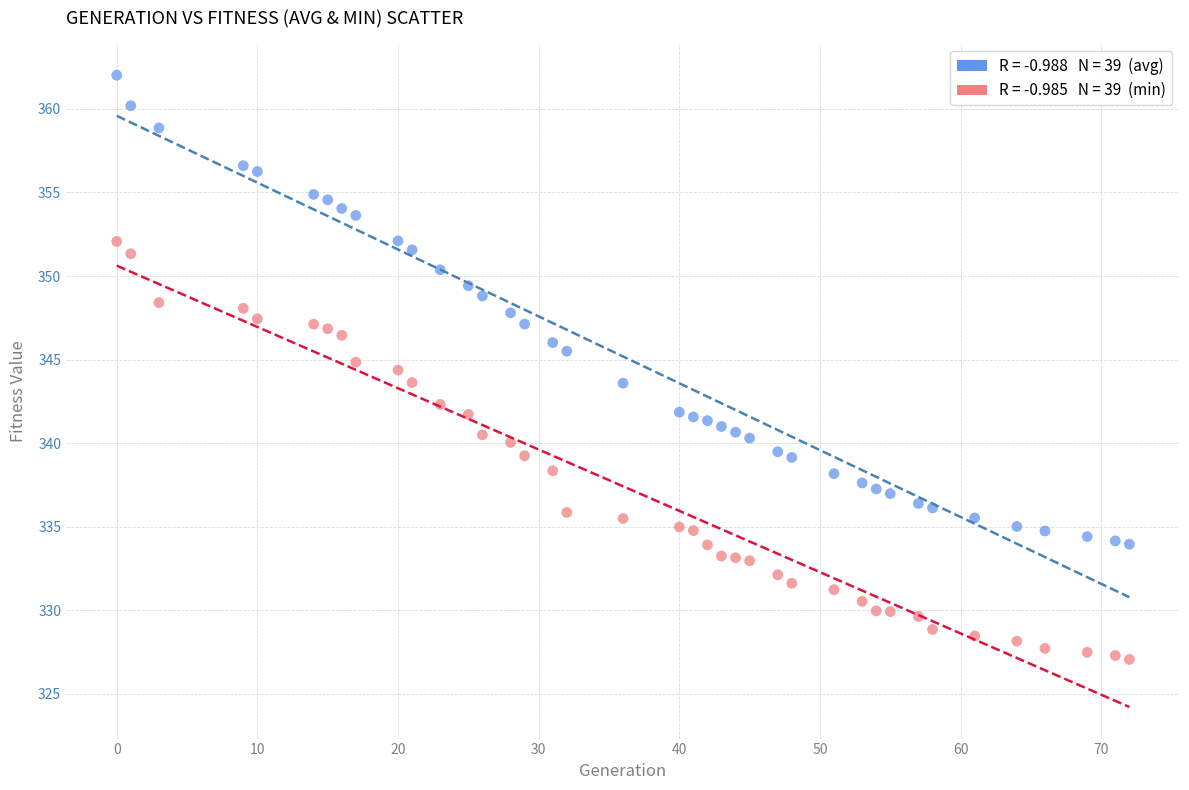

Across all data points, what is the range of X values (max minus min)?

72.0